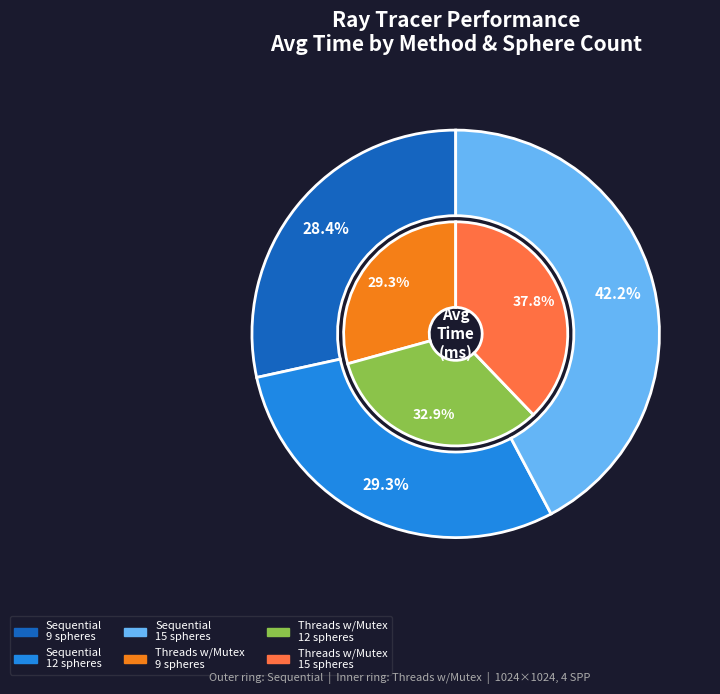

Is it true that Threads w/Mutex 12 spheres is 4% of the pie?

False